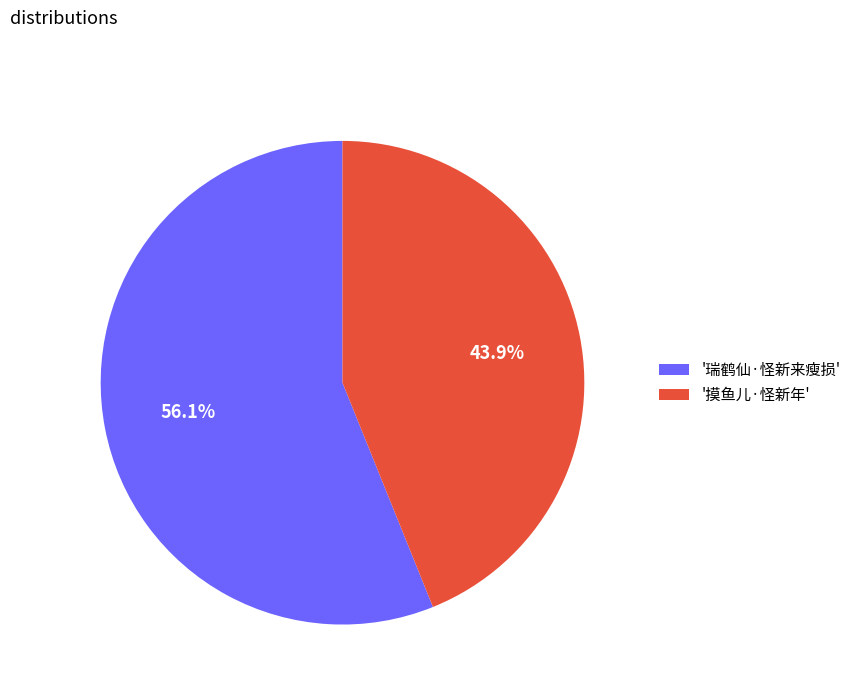

What is the smallest slice in the pie chart?

'摸鱼儿·怪新年'